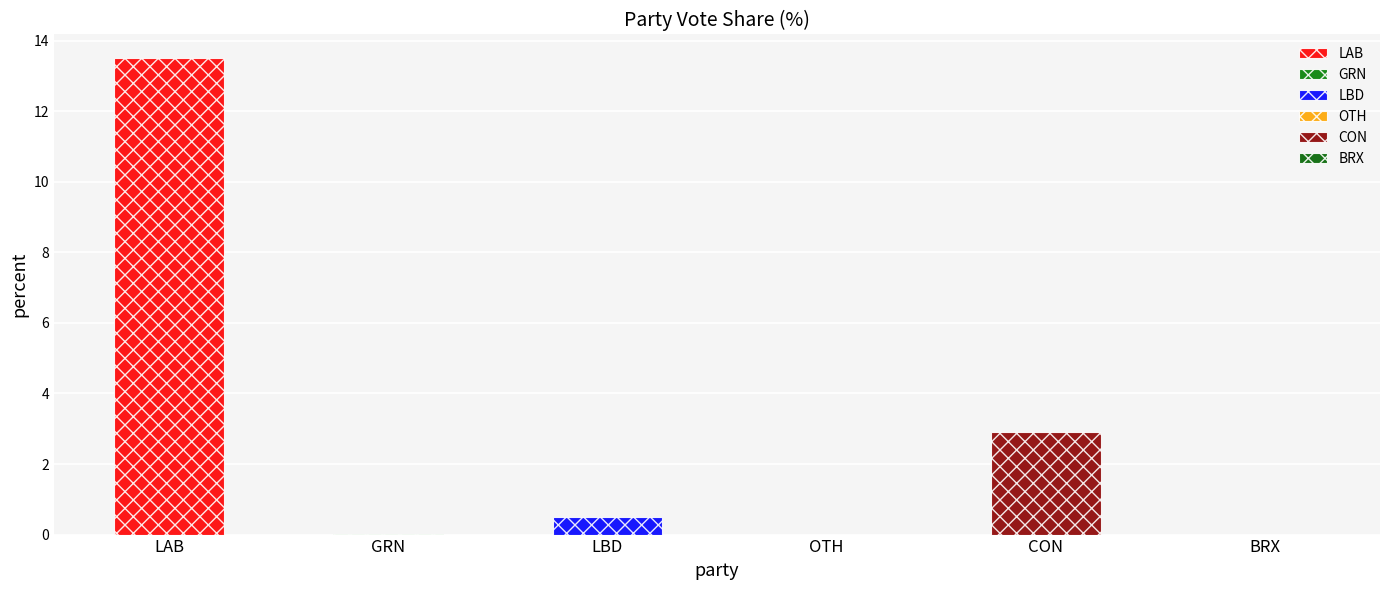

At which category does the chart reach its minimum across all series?

BRX